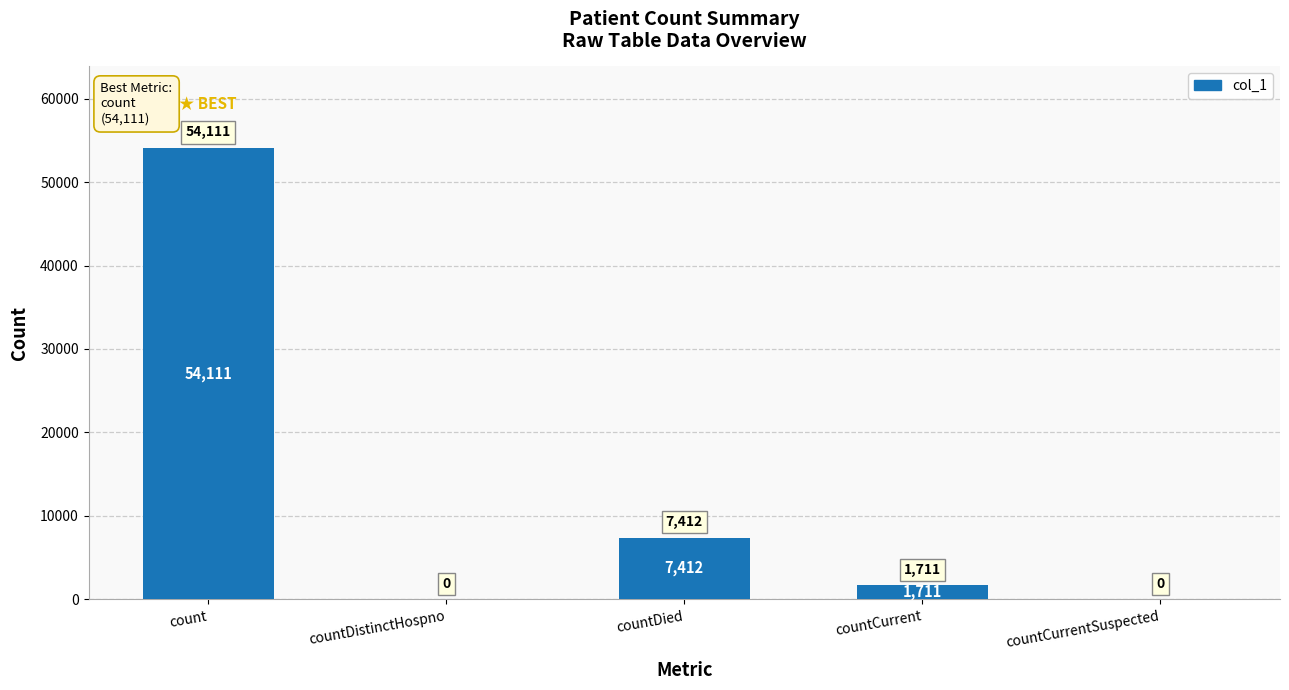

The chart shows a value of 0 at countCurrentSuspected. True or false?

True